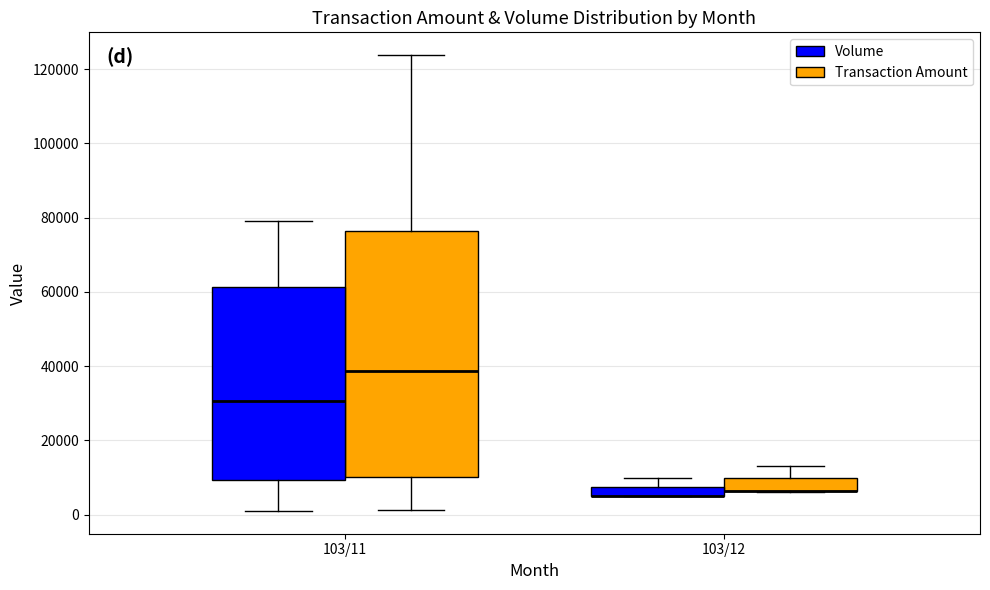

Where does the upper whisker of the box for 103/12 (Volume) end on the y-axis? The values are not printed on the chart, so give them approximately, as read against the axis.

10000